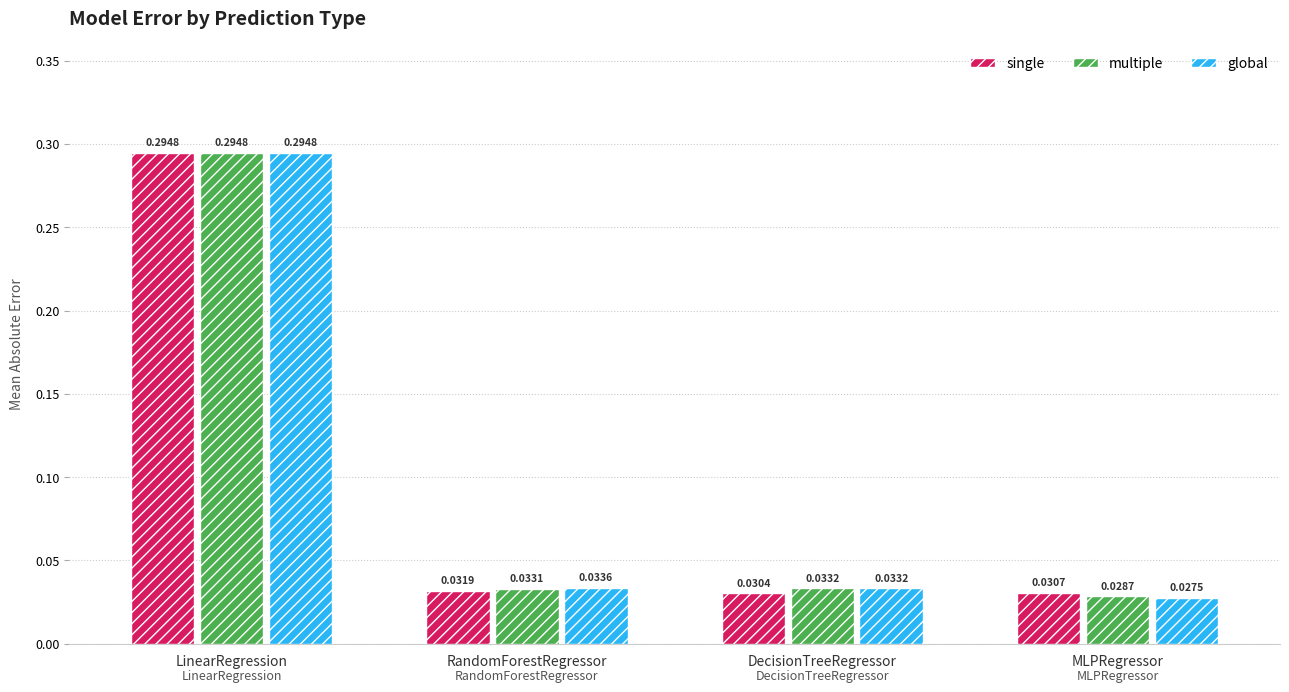

Which series has the largest range (max minus min)?

global